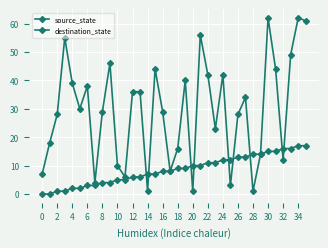

What is the greatest value displayed?

62